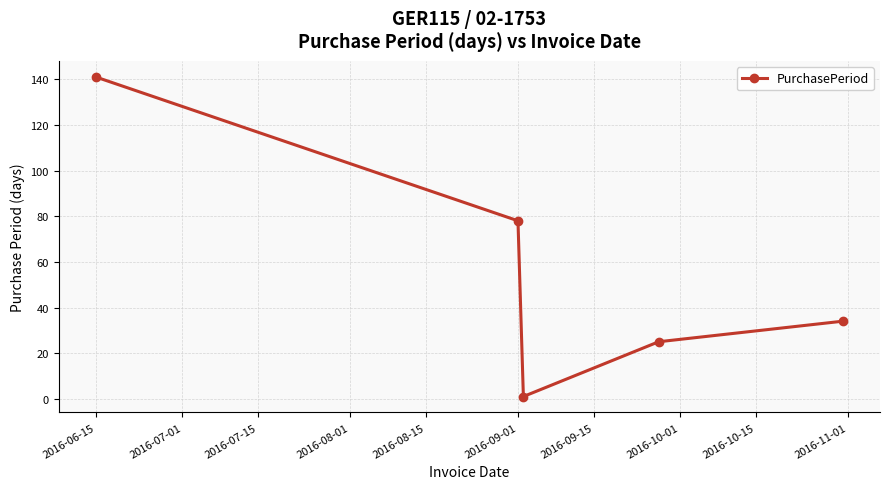

What is the value of the 4th point from the left?

25